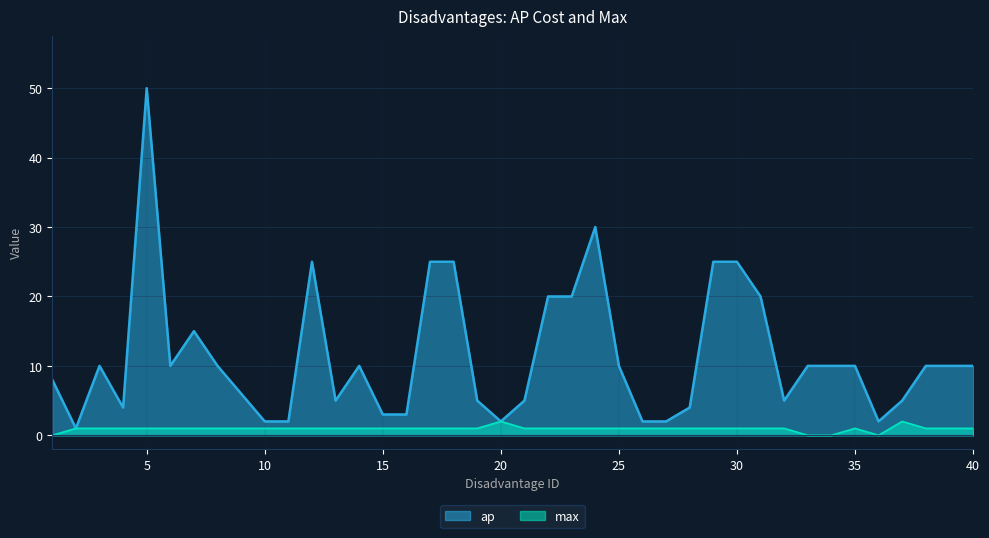

Between 35 and 8, which is larger?

35